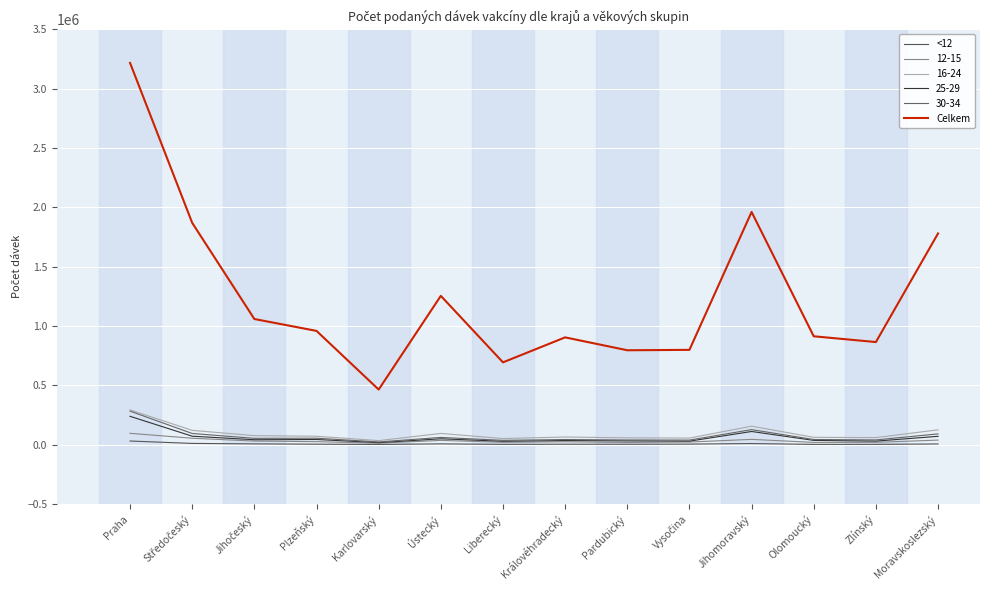

Is this an area chart (filled region under the line)?

No